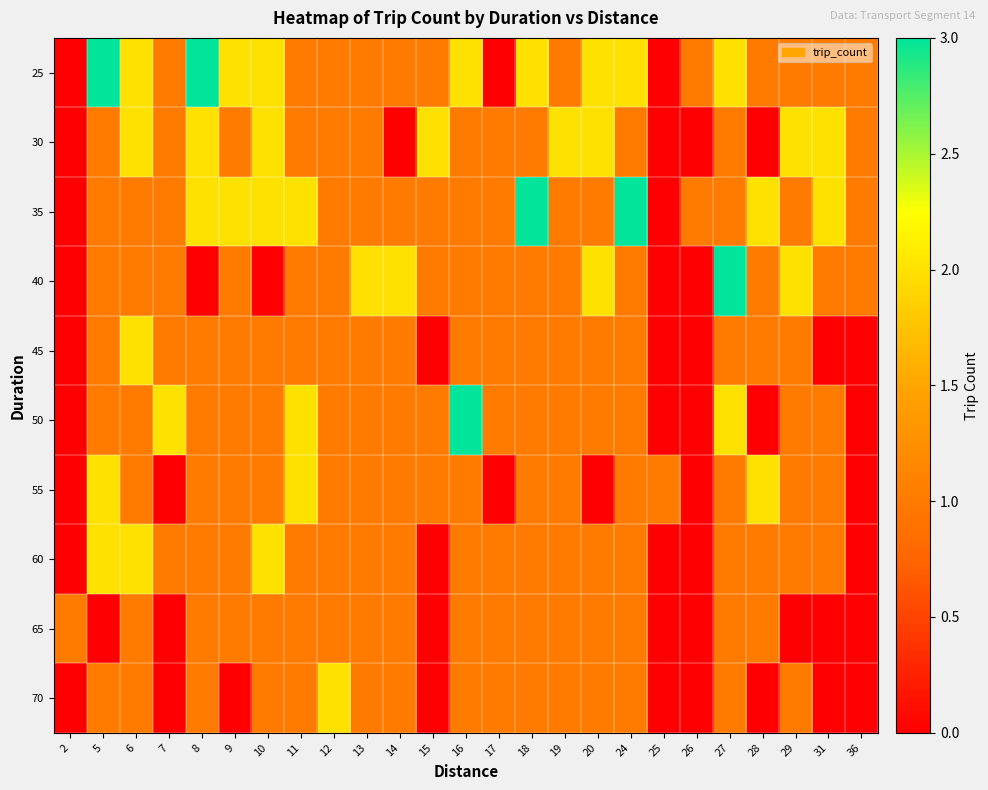

At 14, list the series in order from smallest to largest.

30, 25, 35, 45, 50, 55, 60, 65, 70, 40